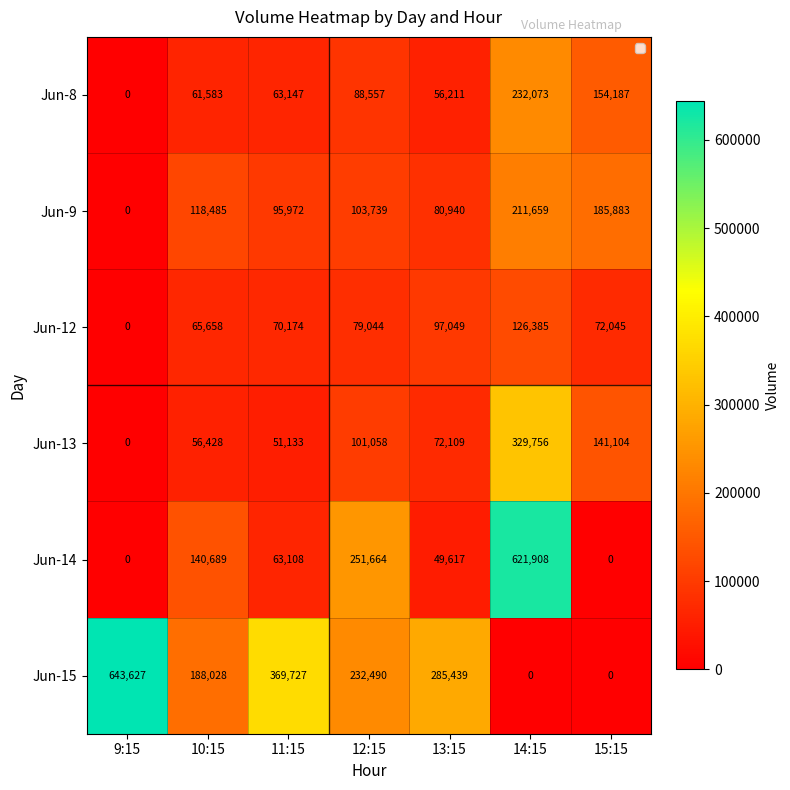

At which label does Jun-13 reach its peak?

14:15